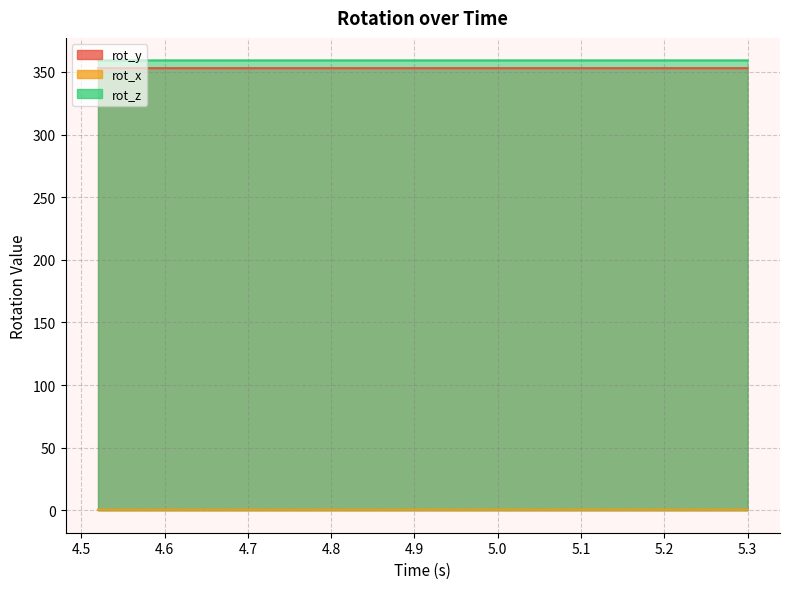

At which label does rot_y first exceed 353?

4.9